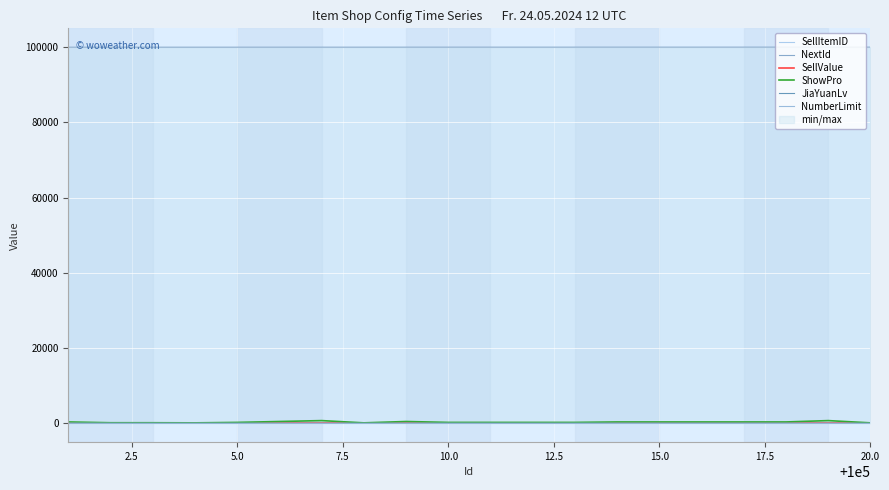

The value of NextId at 0.0 is 23421. True or false?

False